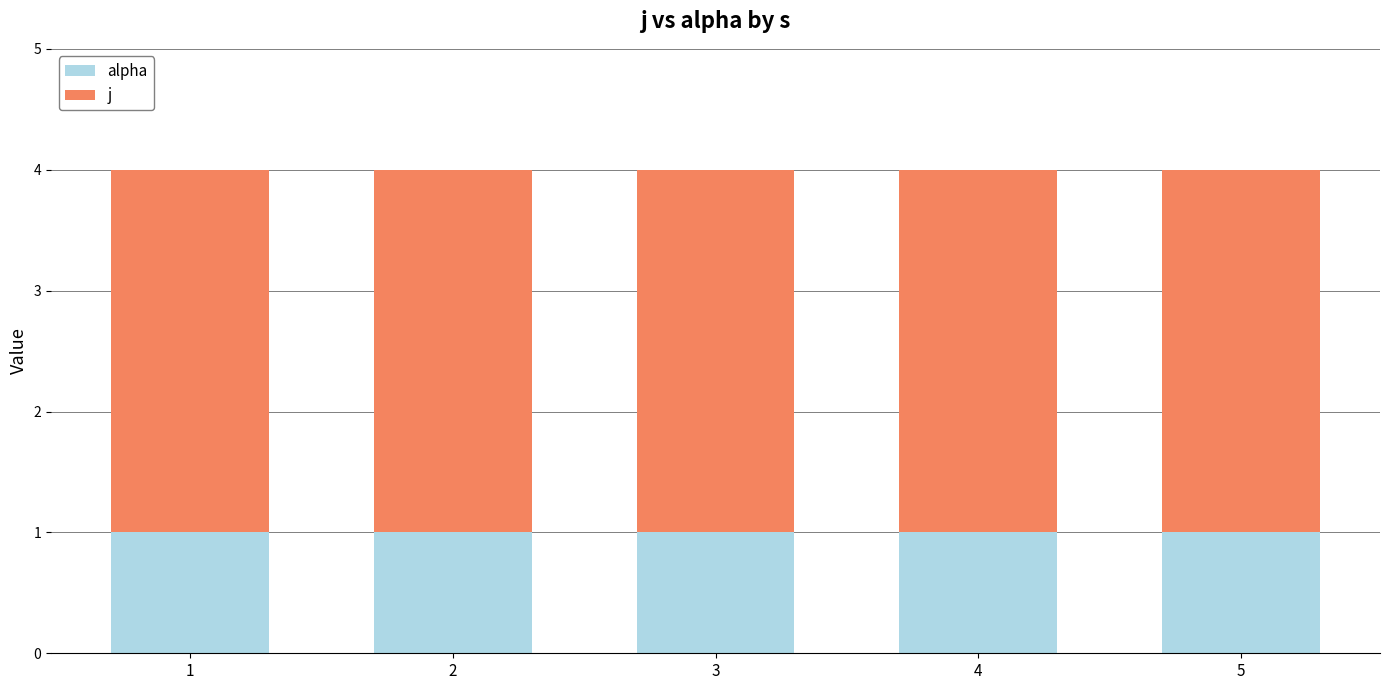

The alpha series shows 1 at 2. True or false?

True